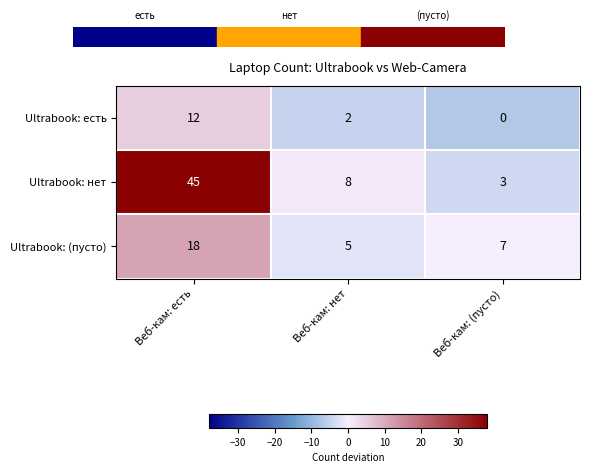

Read the Ultrabook: (пусто) value at Веб-кам: нет.

5